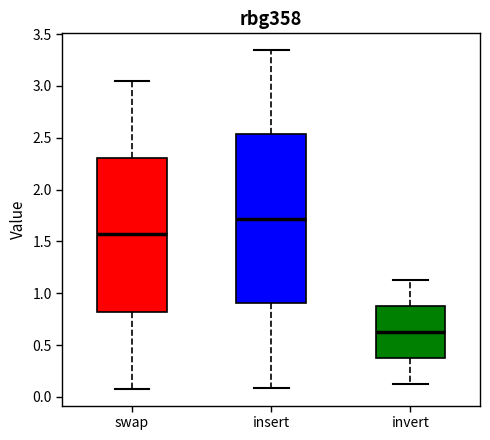

Where does the lower whisker of the box for insert end on the y-axis? The values are not printed on the chart, so give them approximately, as read against the axis.

0.10